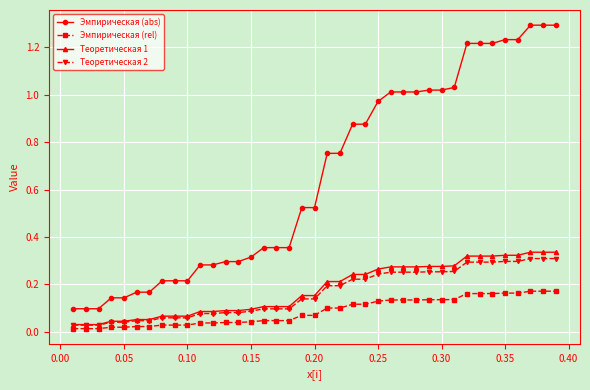

True or false: Эмпирическая (abs) and Теоретическая 2 intersect in this chart.

False